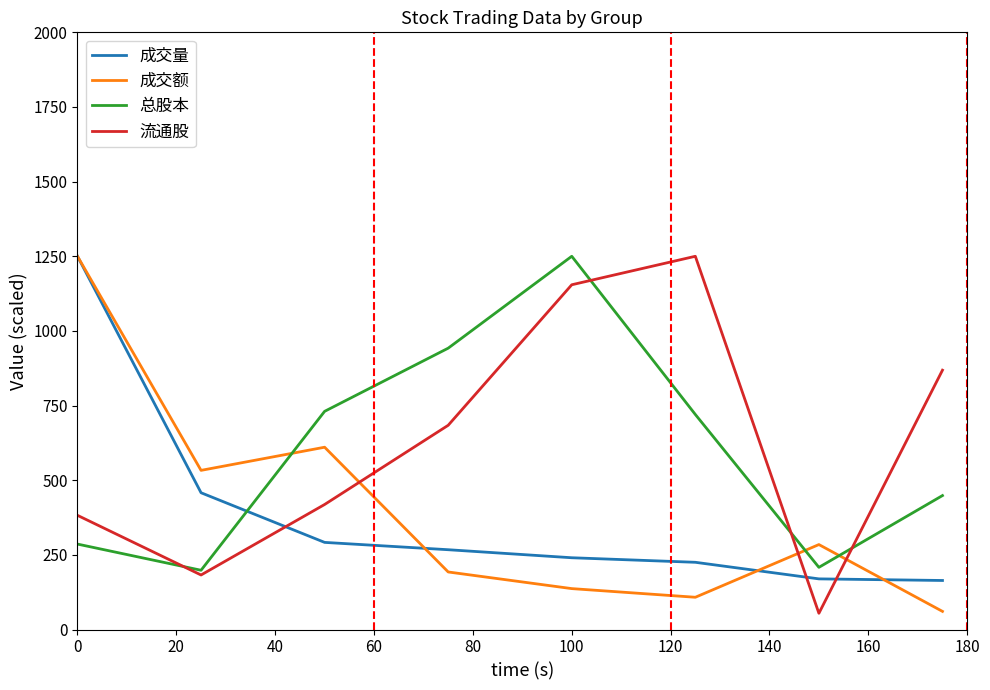

True or false: 成交量 and 流通股 intersect in this chart.

True